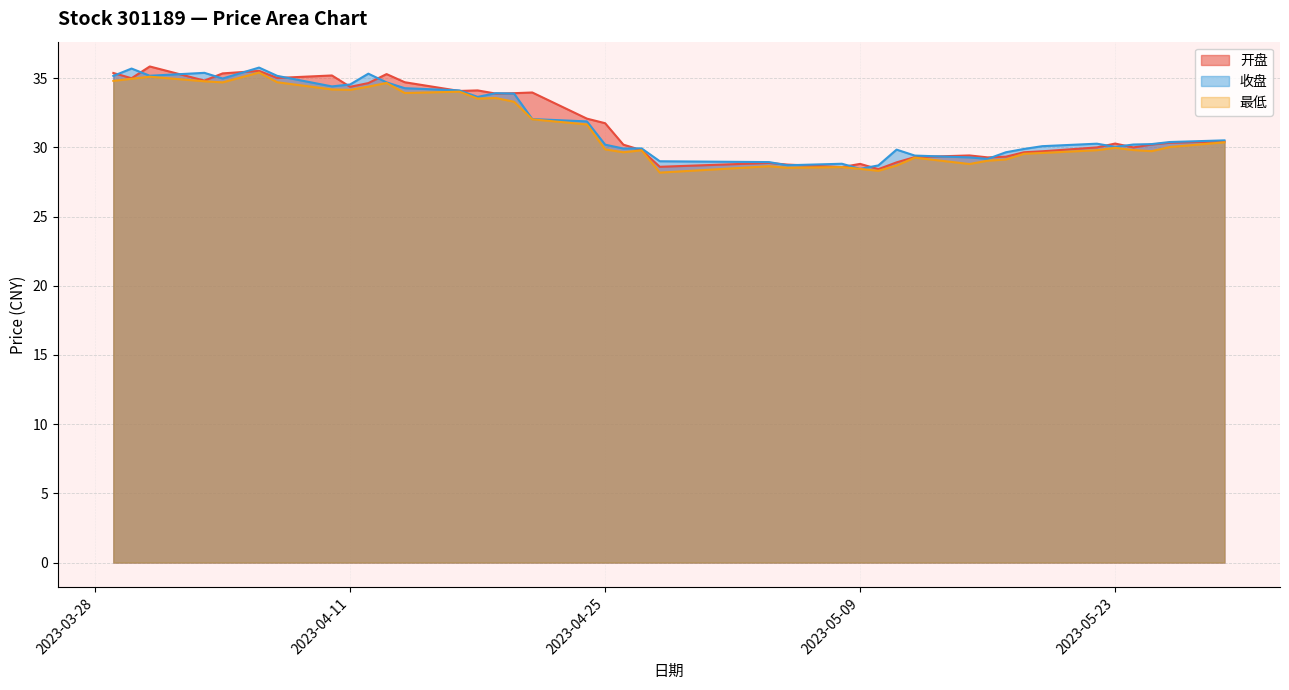

What value does the 收盘 series have at 2023-04-21?

32.0